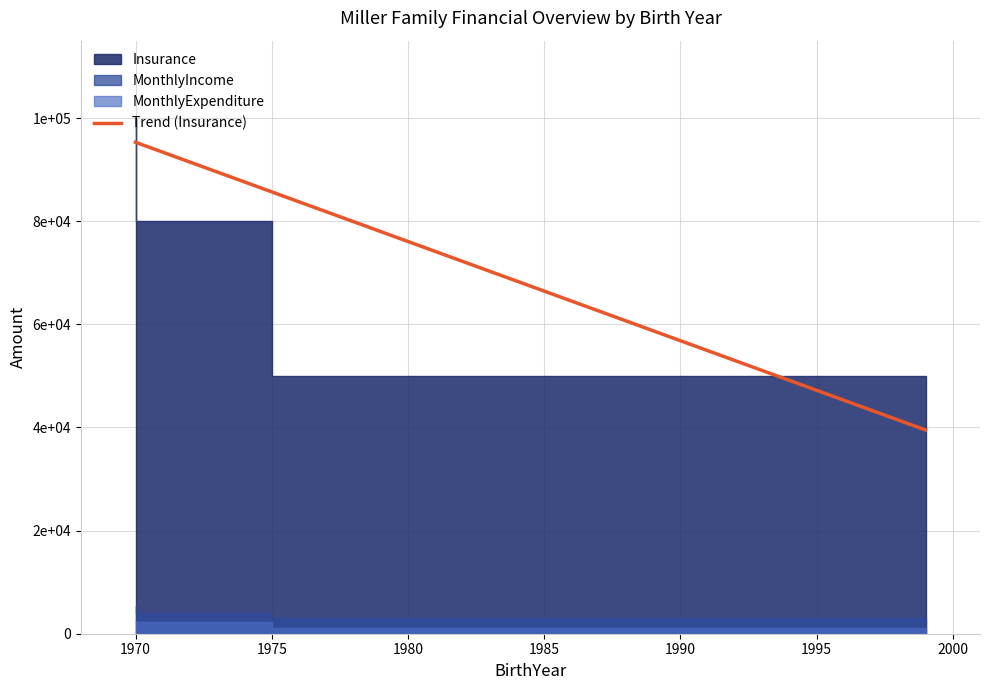

What is the sum of all values?

260000.0